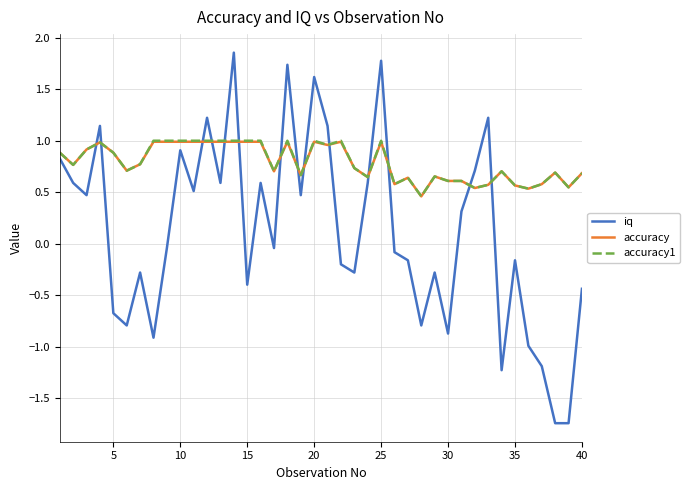

True or false: accuracy1 and iq intersect in this chart.

True